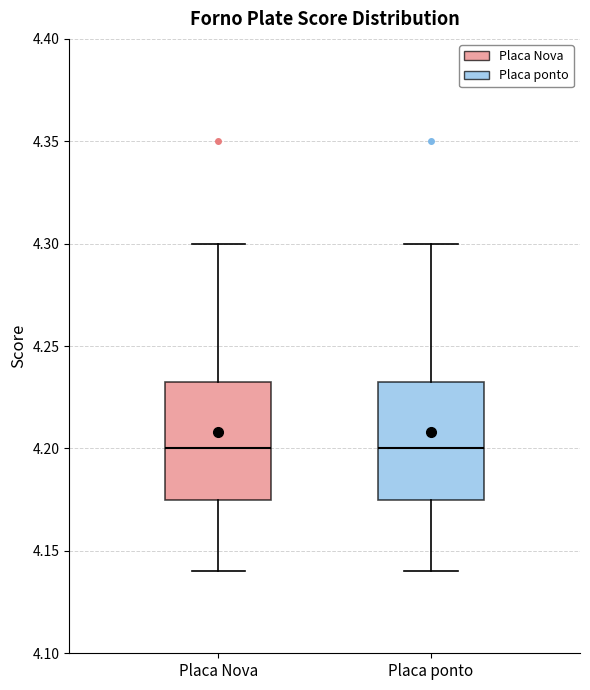

Reading left to right, transcribe this box plot: for each box, give where its median line is, the range the box spans, and where its two whiskers end, as read against the y-axis. The values are not printed on the chart, so give them approximately, as read against the axis.

Placa Nova: median 4.200, box 4.175 to 4.235, whiskers 4.140 to 4.300
Placa ponto: median 4.200, box 4.175 to 4.235, whiskers 4.140 to 4.300